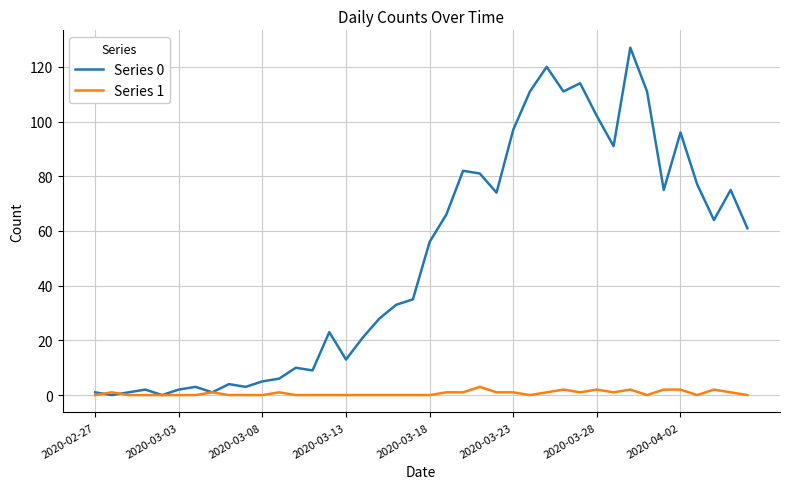

Rank the series by their average value, from highest to lowest.

Series 0, Series 1